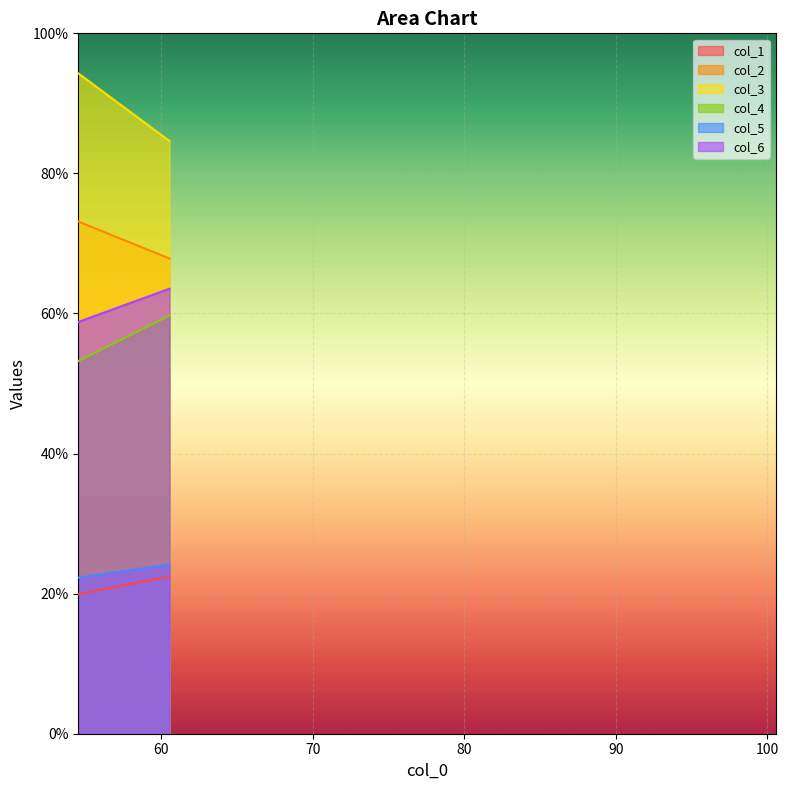

What is the greatest value displayed?

94.3